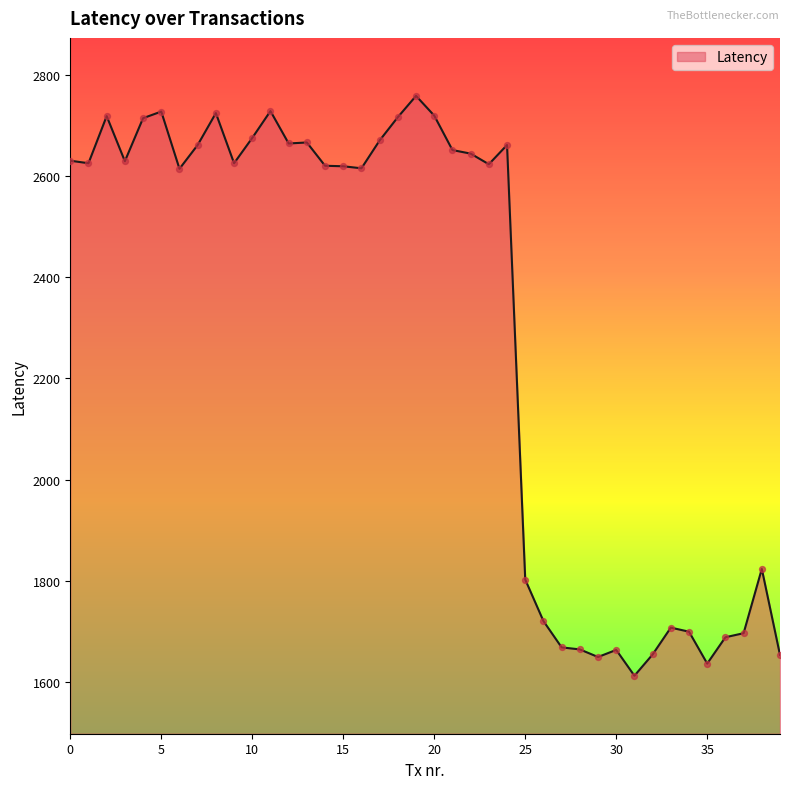

What is the minimum value shown in the chart?

1613